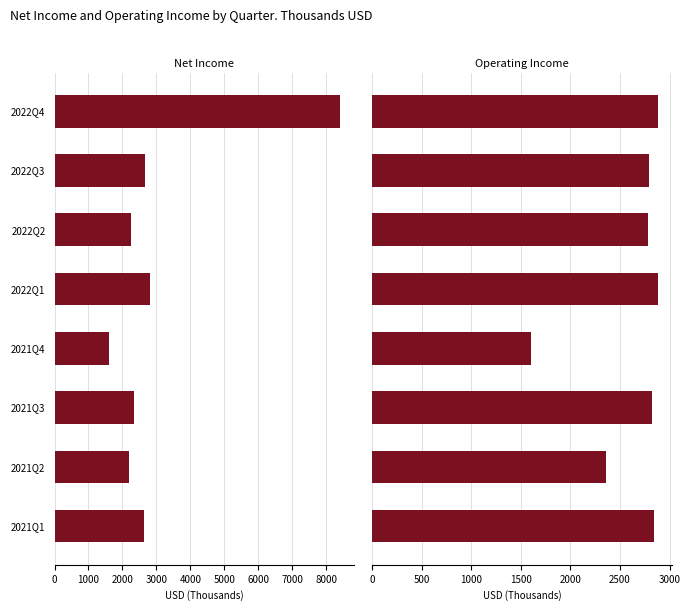

How many data points in Net Income are less than 2633?

4